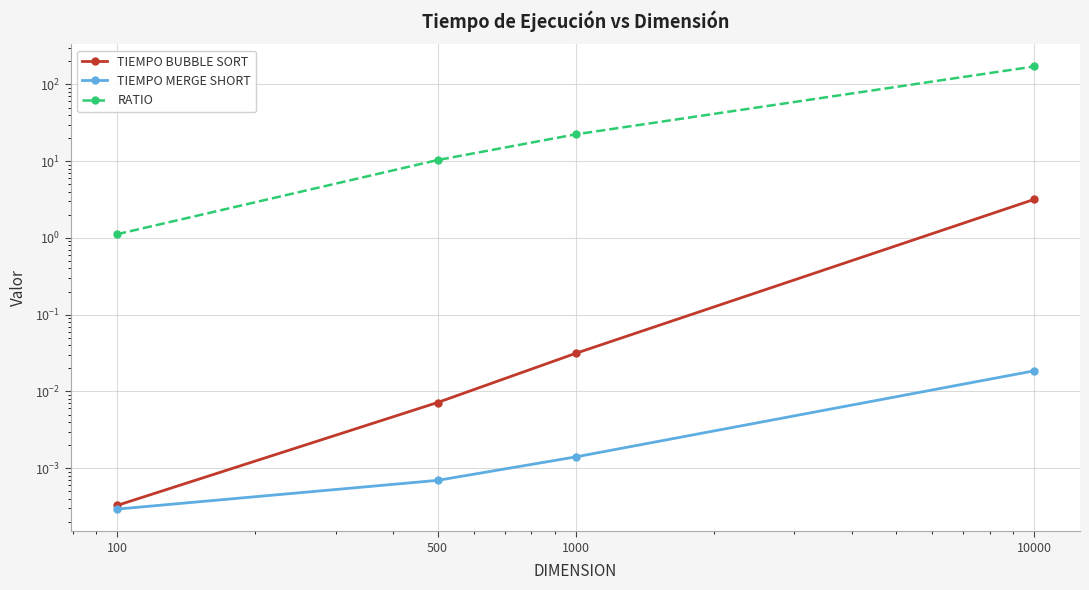

True or false: TIEMPO BUBBLE SORT and RATIO cross at least once.

False